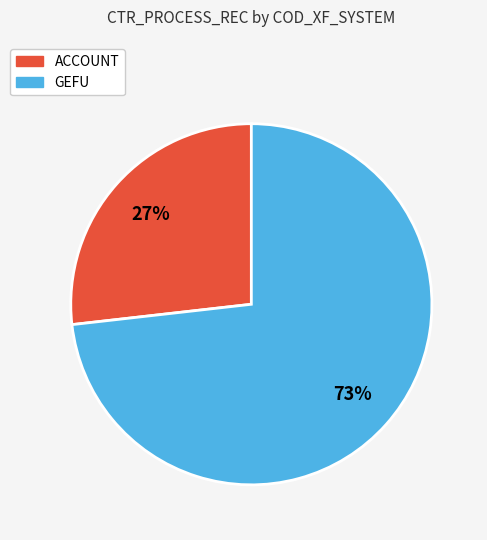

Which slice is the largest?

GEFU